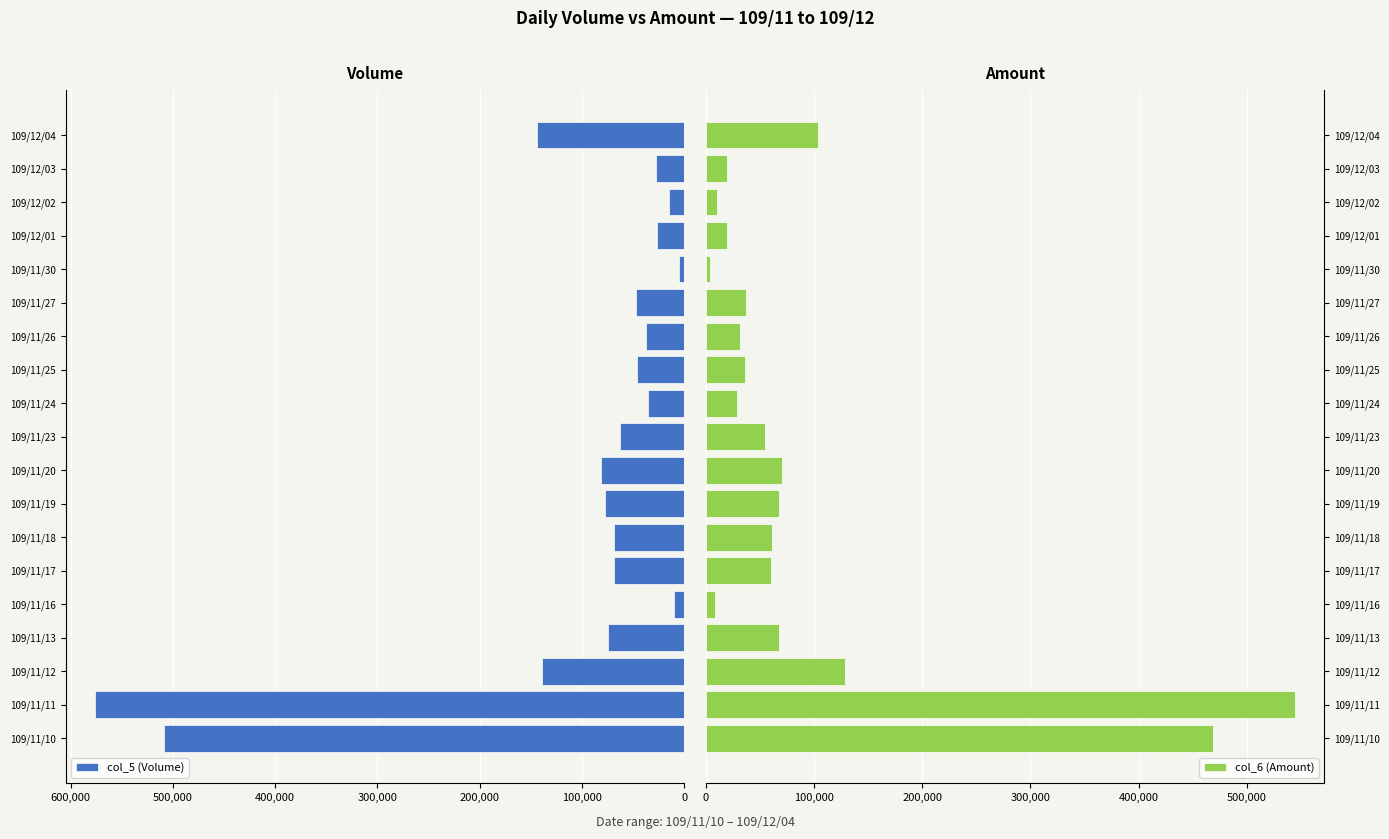

The value of col_5 (Volume) at 109/12/04 is 144000. True or false?

True